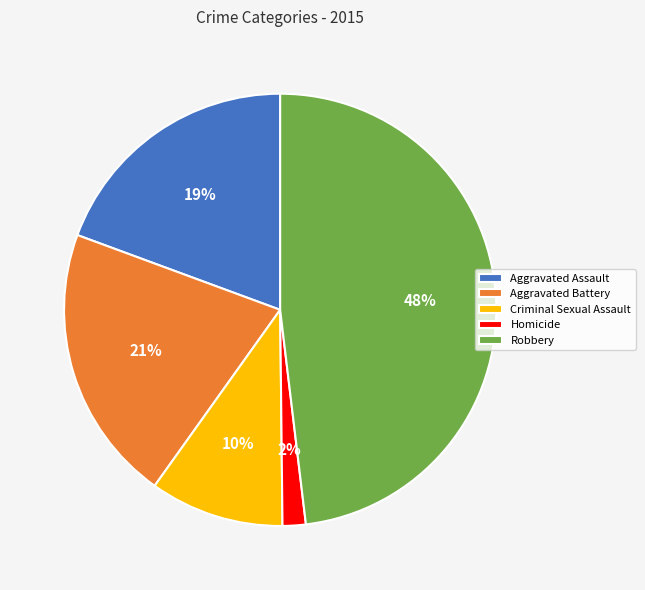

What percentage is the Aggravated Assault slice, to the nearest percent?

19%